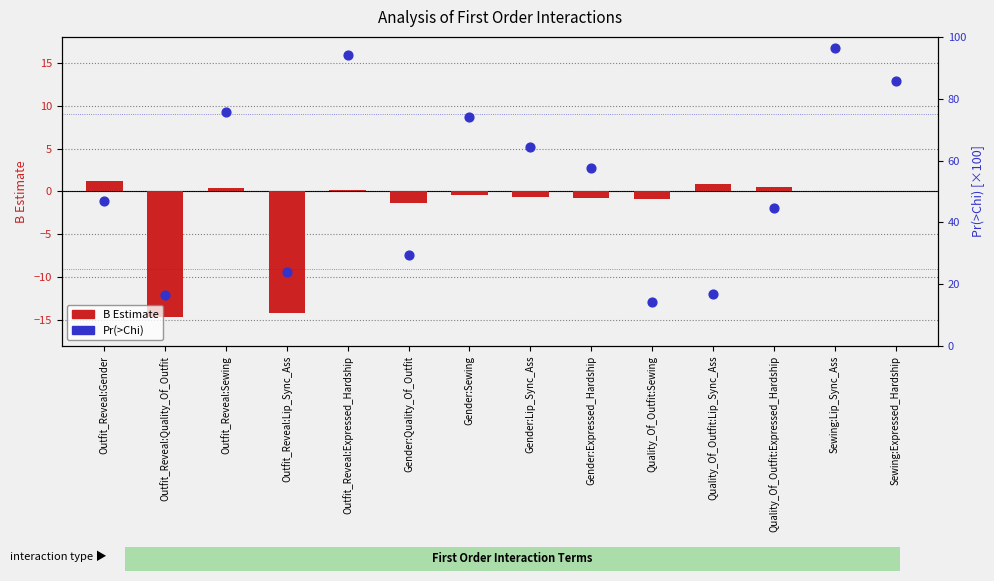

Which series has the largest Y range (max minus min)?

Pr(>Chi)